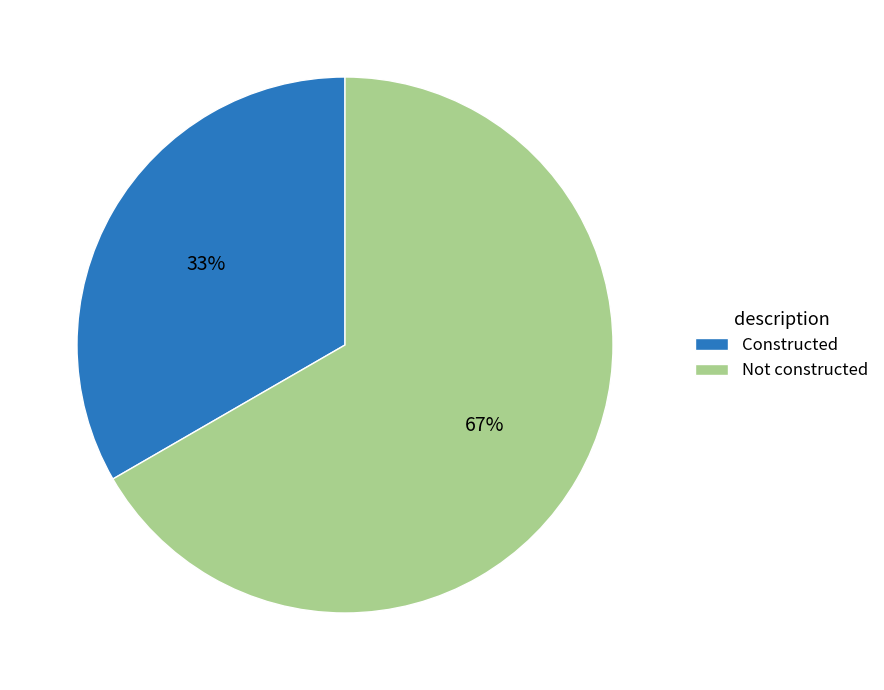

To the nearest percent, what percentage of the pie is Constructed?

33%